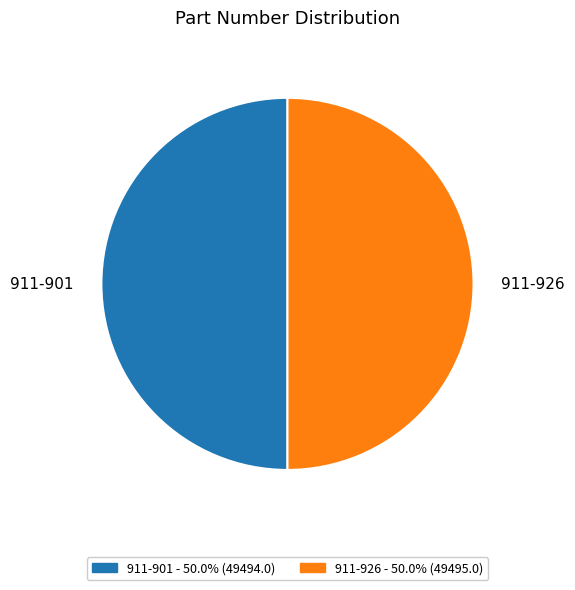

Do 911-901 and 911-926 together represent more than half of the pie?

Yes